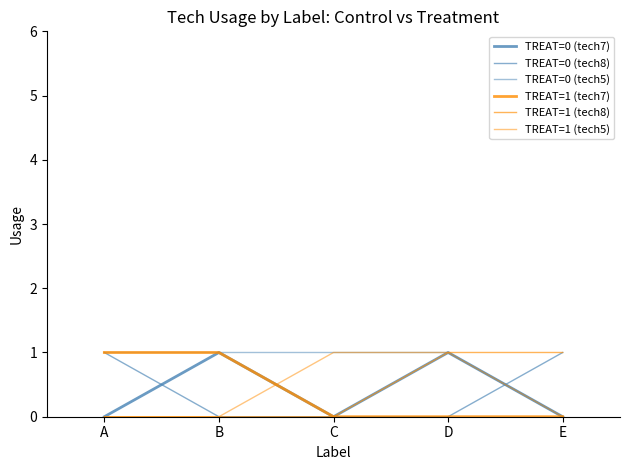

Rank the series at E from highest to lowest value.

TREAT=0 (tech8), TREAT=1 (tech8), TREAT=0 (tech7), TREAT=0 (tech5), TREAT=1 (tech7), TREAT=1 (tech5)